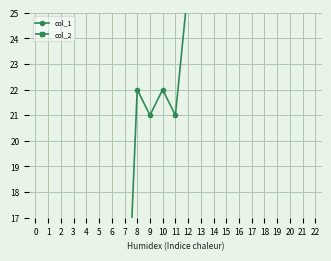

Which label corresponds to the largest value in the chart?

18